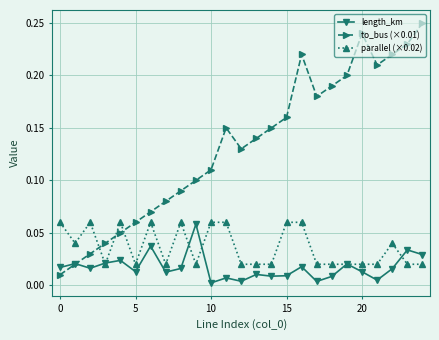

At how many categories does at least one series exceed 0?

25